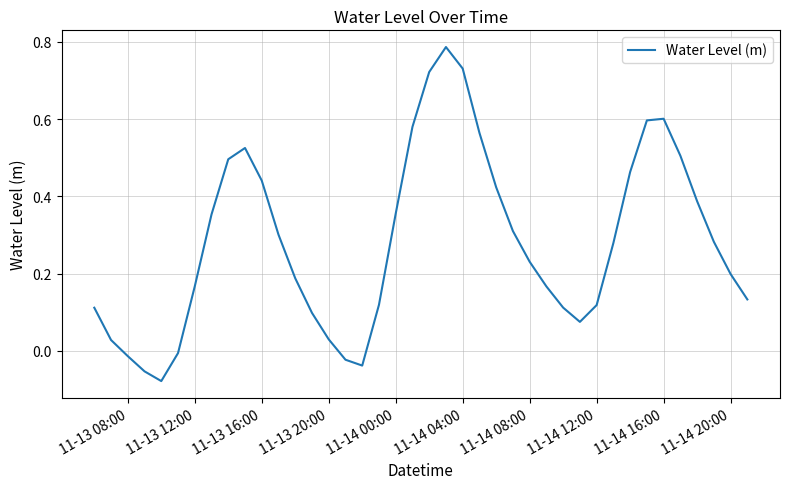

What is the difference between the maximum and minimum values?

0.9